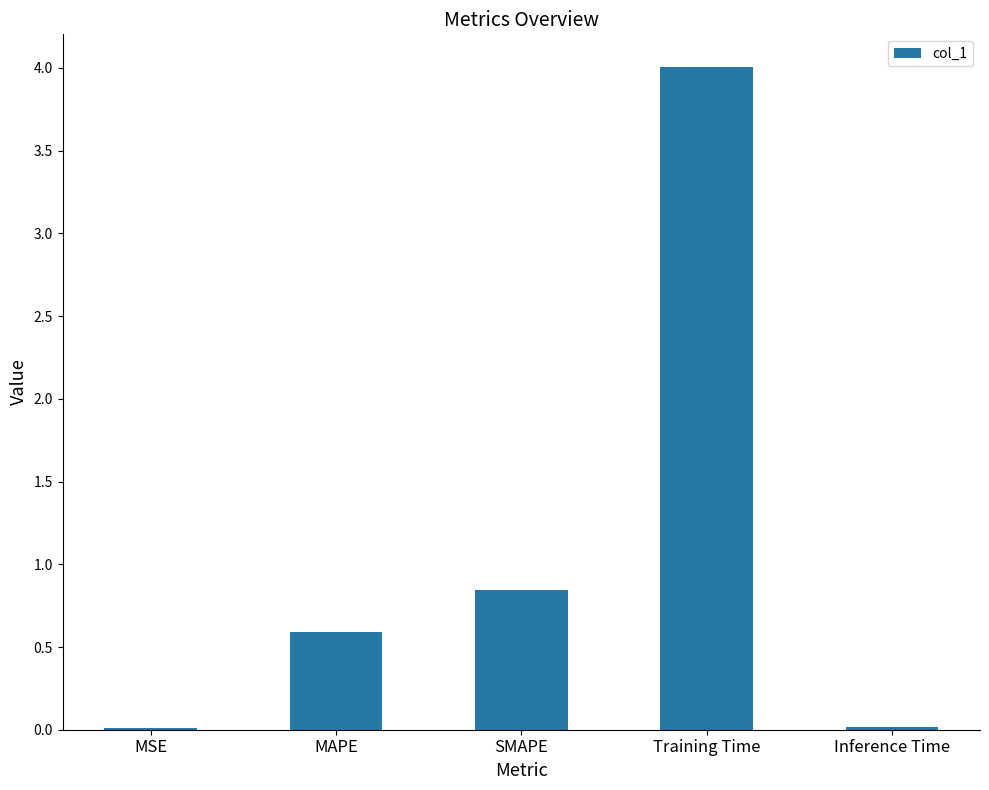

The chart shows a value of 0.9 at Training Time. True or false?

False